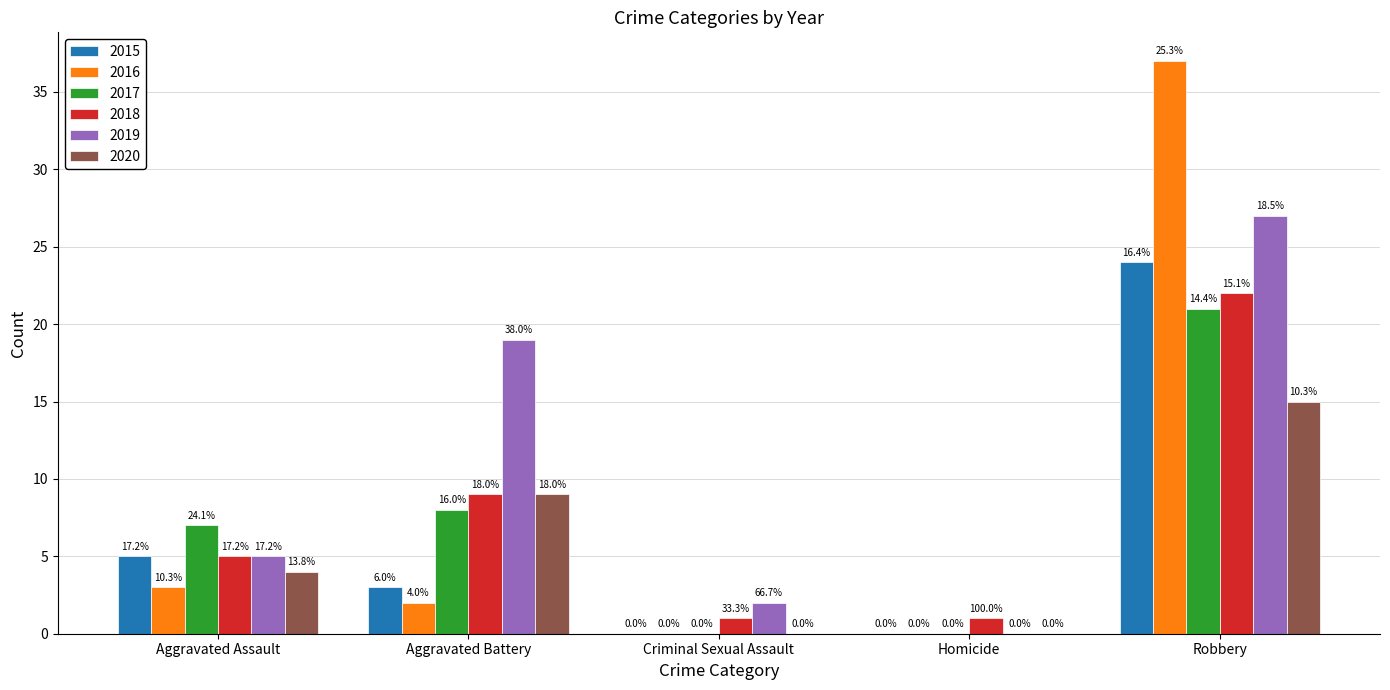

What is the difference between the highest and lowest values at Criminal Sexual Assault?

2